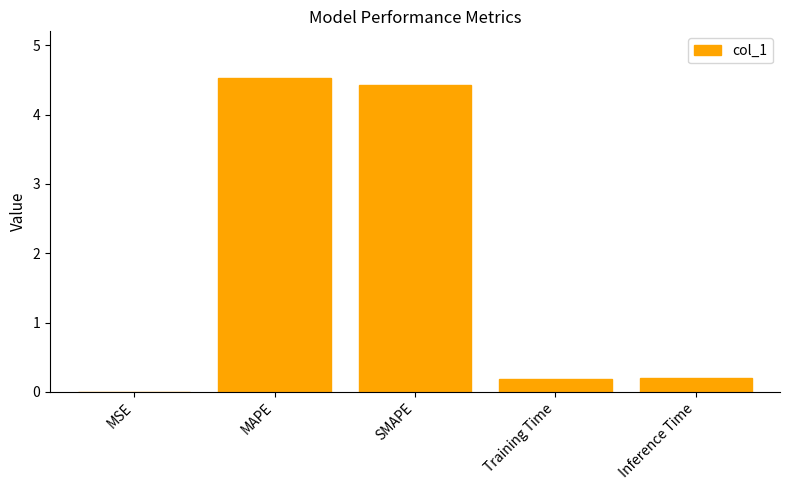

True or false: the data shows 4.5 at MAPE.

True